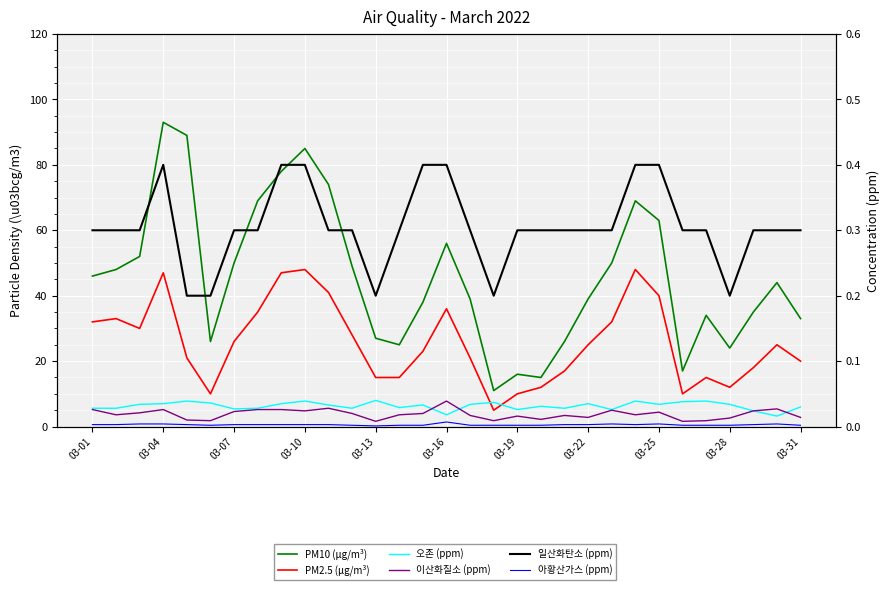

Which series has the largest range (max minus min)?

PM10 (μg/m³)